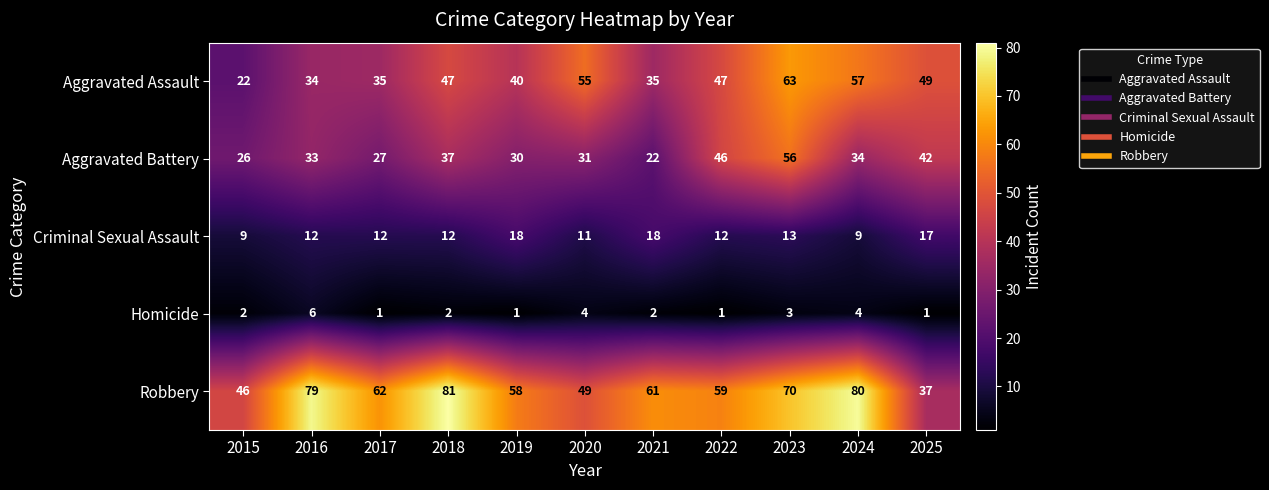

What is the sum of all Homicide values?

27